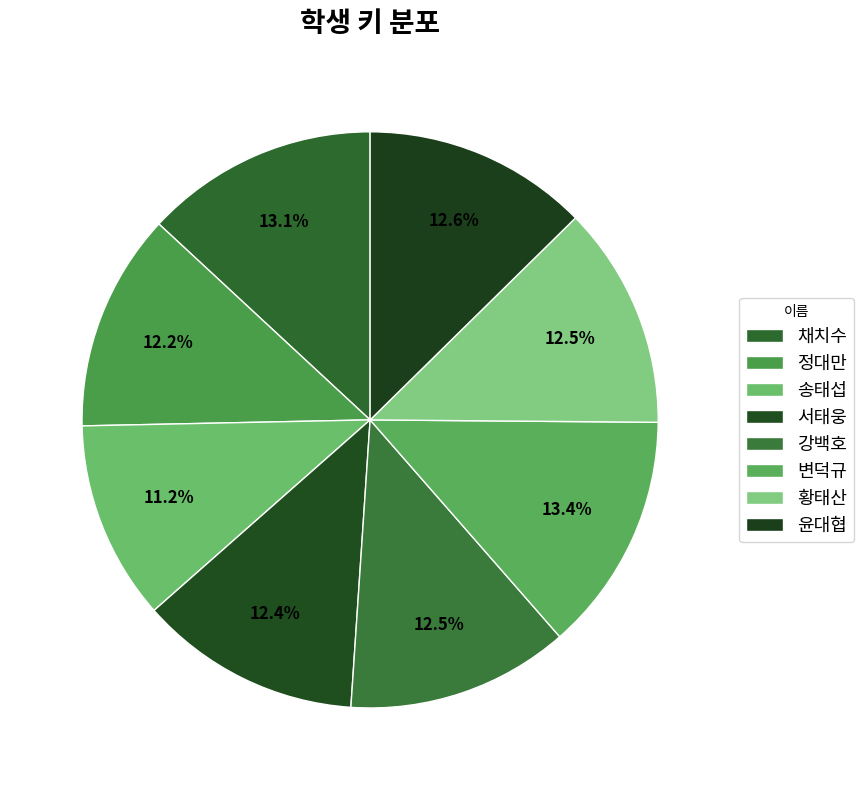

Is it true that 윤대협 is 13% of the pie?

True